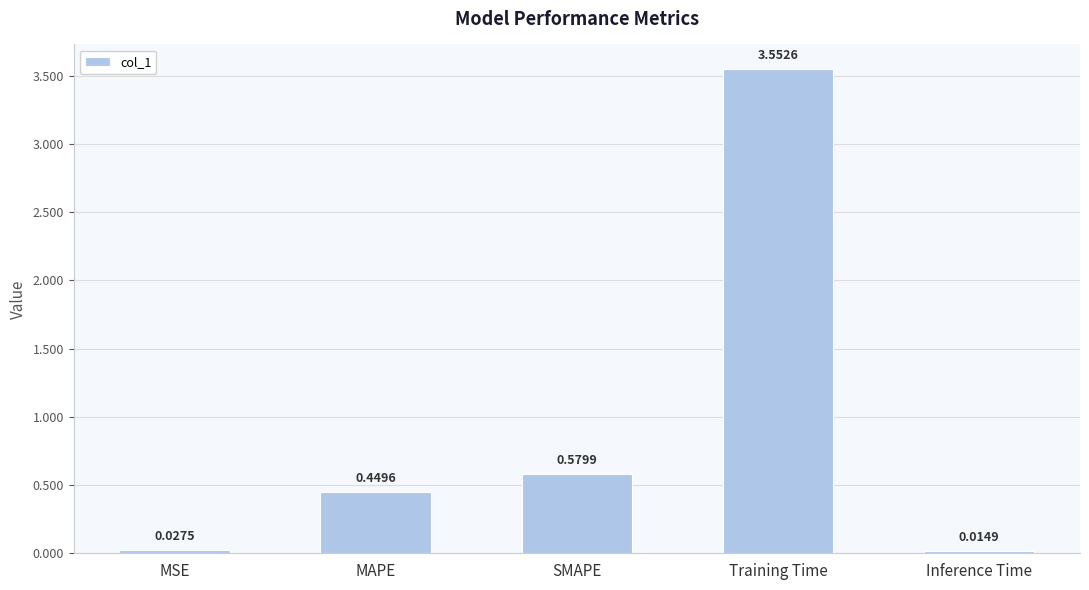

Does the chart contain stacked bars?

No